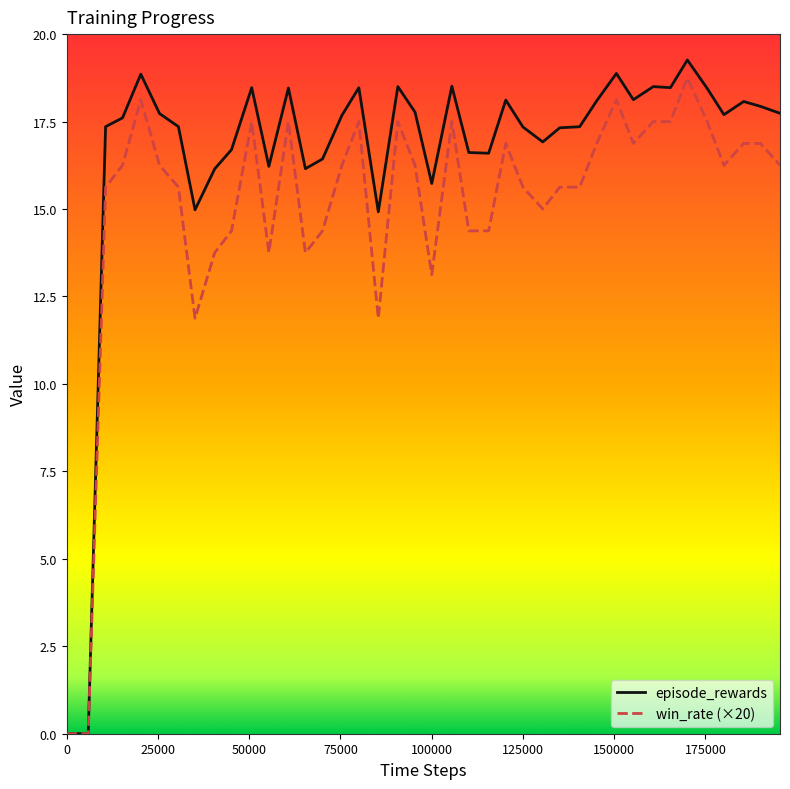

What is the maximum value for episode_rewards?

19.3